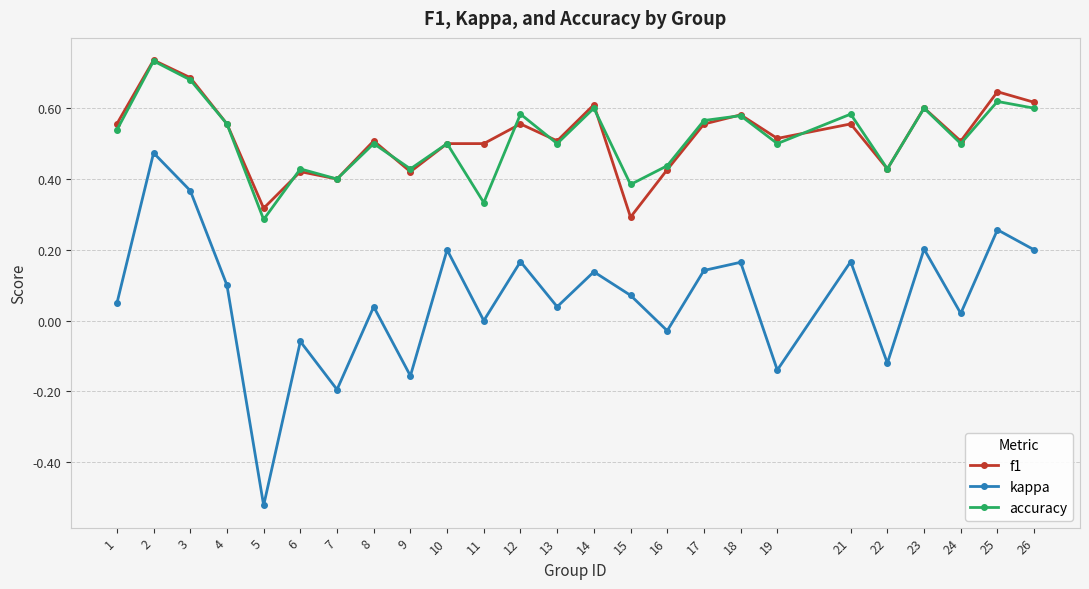

The kappa series shows 0.0 at 24. True or false?

True